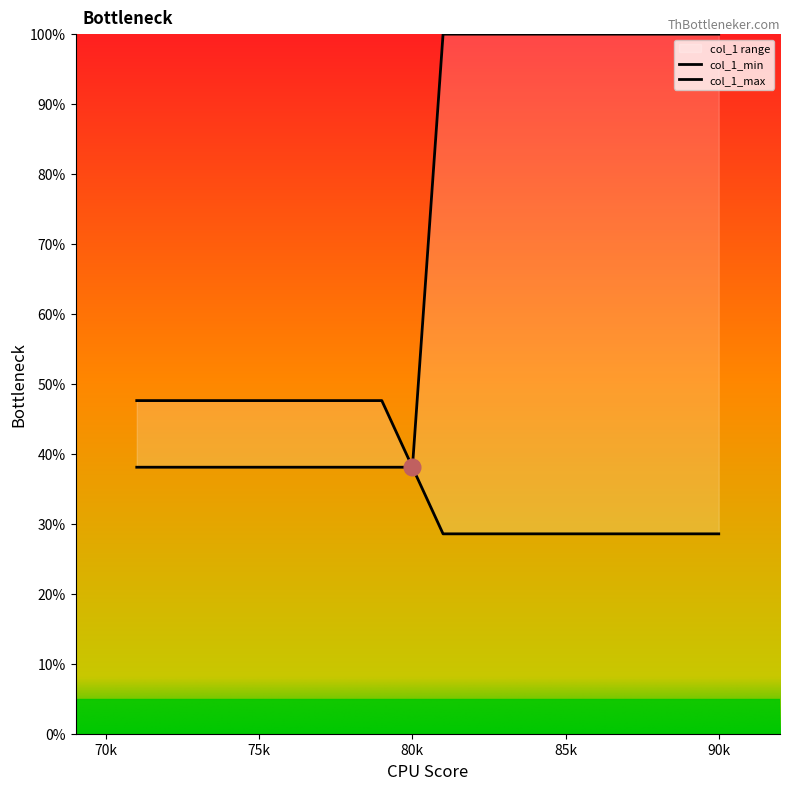

What is the difference between the maximum and second lowest values in the col_1_max series?

52.4